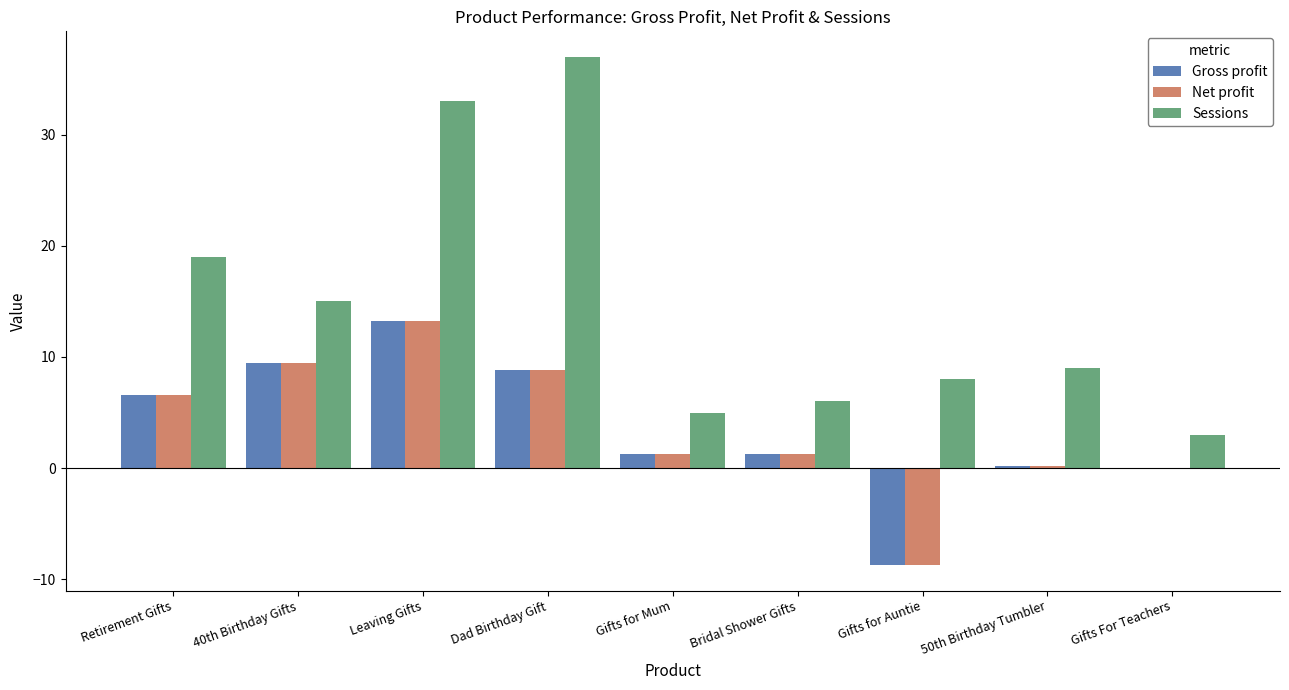

Is the value of Sessions at Dad Birthday Gift greater than the value of Gross profit at 40th Birthday Gifts?

Yes